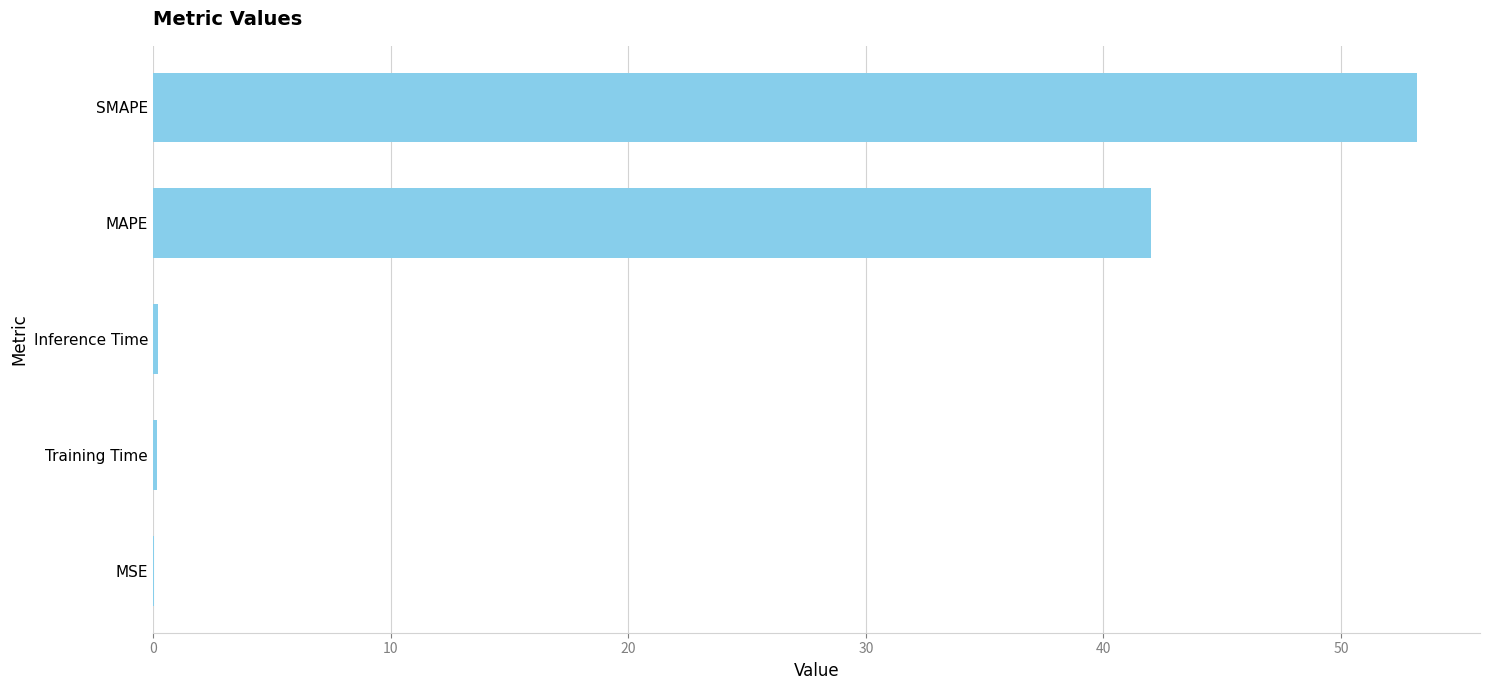

How many distinct data groups are displayed?

1